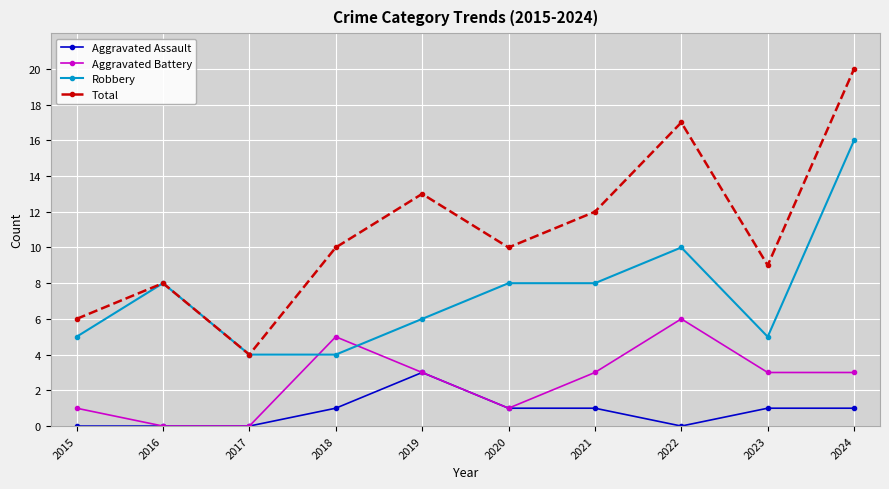

What is the difference between the highest and lowest values at 2016?

8